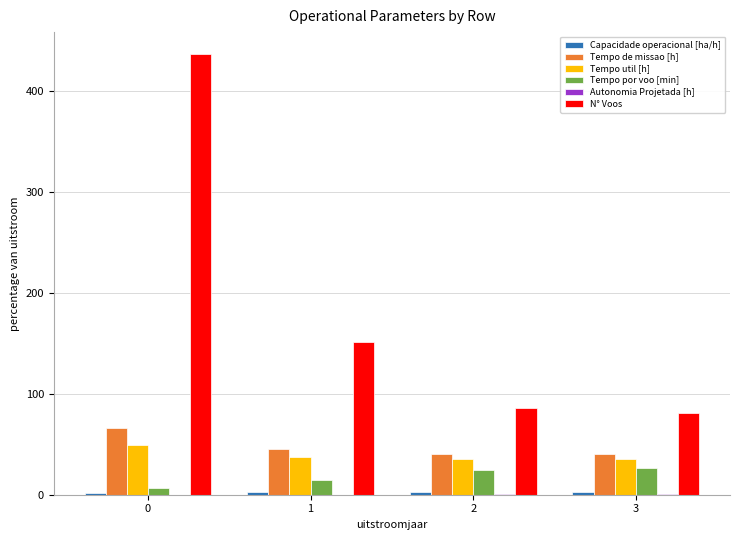

True or false: Tempo util [h] has a value of 49.2 at 0.

True